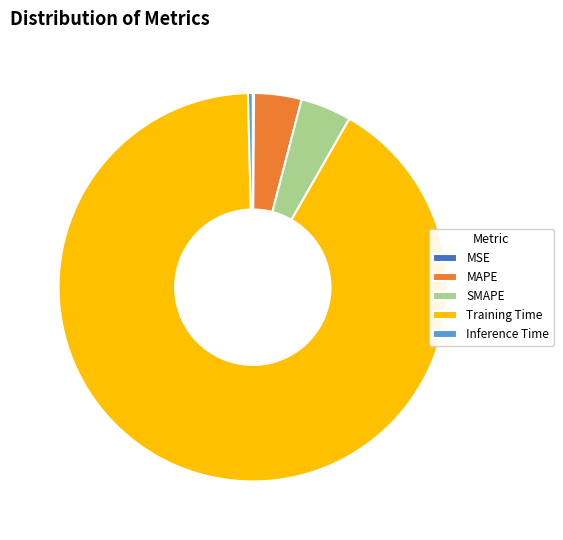

What is the largest slice in the pie chart?

Training Time